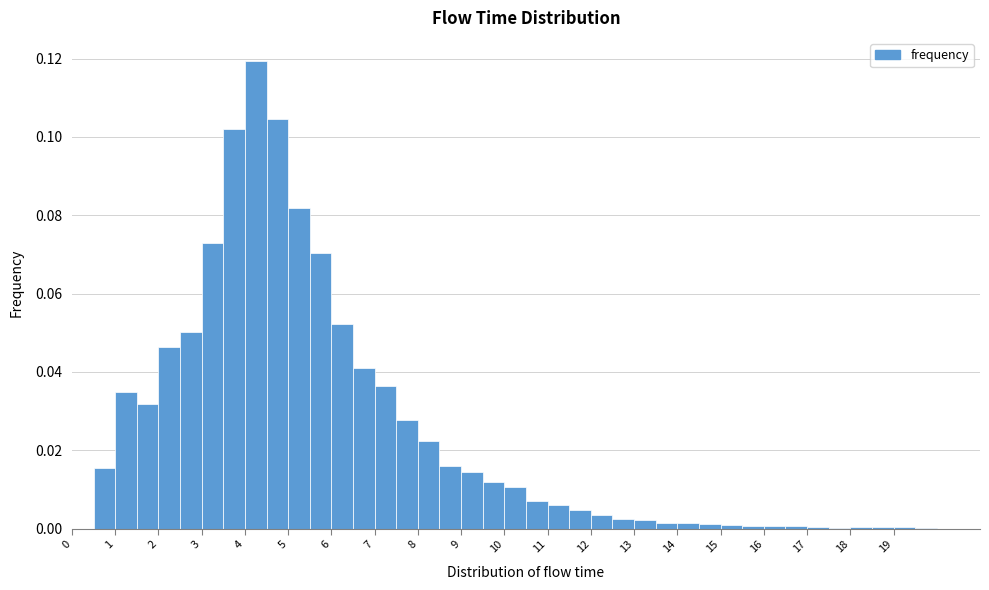

Reading left to right, list every bar in this chart as the range it spans on the x-axis followed by its height. The values are not printed on the chart, so give them approximately, as read against the axis.

0.0 to 0.5: 0
0.5 to 1.0: 0.016
1.0 to 1.5: 0.034
1.5 to 2.0: 0.032
2.0 to 2.5: 0.046
2.5 to 3.0: 0.050
3.0 to 3.5: 0.074
3.5 to 4.0: 0.102
4.0 to 4.5: 0.120
4.5 to 5.0: 0.104
5.0 to 5.5: 0.082
5.5 to 6.0: 0.070
6.0 to 6.5: 0.052
6.5 to 7.0: 0.042
7.0 to 7.5: 0.036
7.5 to 8.0: 0.028
8.0 to 8.5: 0.022
8.5 to 9.0: 0.016
9.0 to 9.5: 0.014
9.5 to 10.0: 0.012
10.0 to 10.5: 0.010
10.5 to 11.0: 0.008
11.0 to 11.5: 0.006
11.5 to 12.0: 0.004
12.0 to 12.5: 0.004
12.5 to 13.0: 0.002
13.0 to 13.5: 0.002
13.5 to 14.0: under 0.002
14.0 to 14.5: under 0.002
14.5 to 15.0: under 0.002
15.0 to 15.5: under 0.002
15.5 to 16.0: under 0.002
16.0 to 16.5: under 0.002
16.5 to 17.0: under 0.002
17.0 to 17.5: under 0.002
17.5 to 18.0: under 0.002
18.0 to 18.5: under 0.002
18.5 to 19.0: under 0.002
19.0 to 19.5: under 0.002
19.5 to 20.0: under 0.002